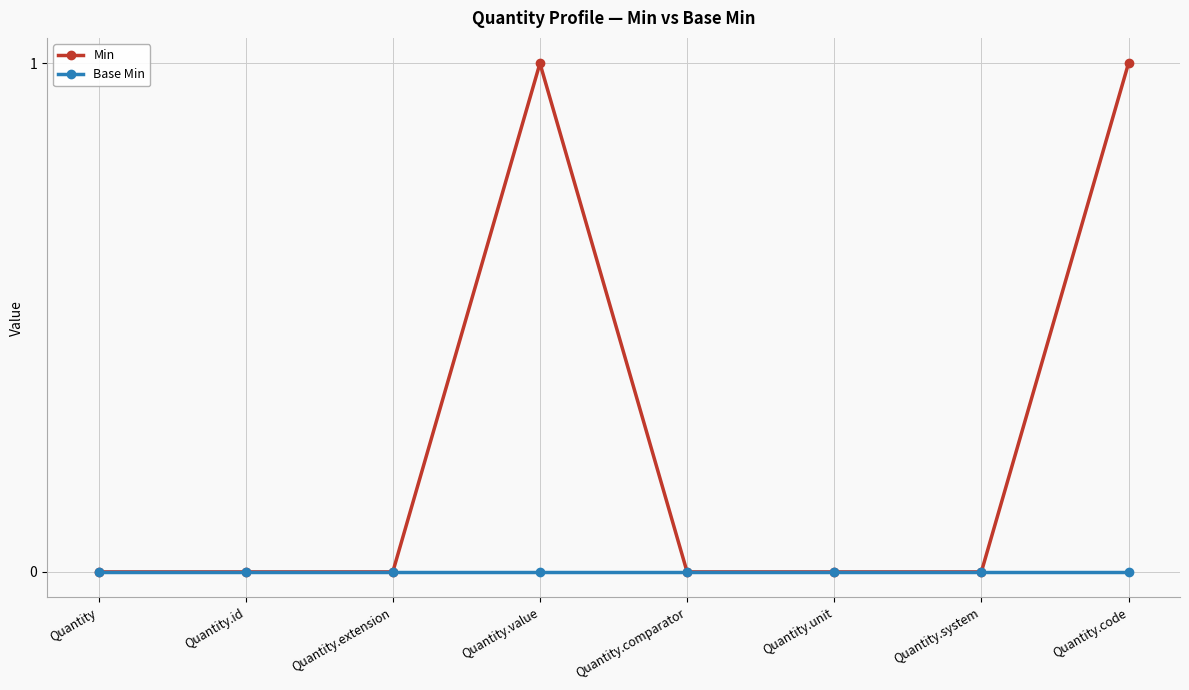

At Quantity.code, list the series in order from largest to smallest.

Min, Base Min